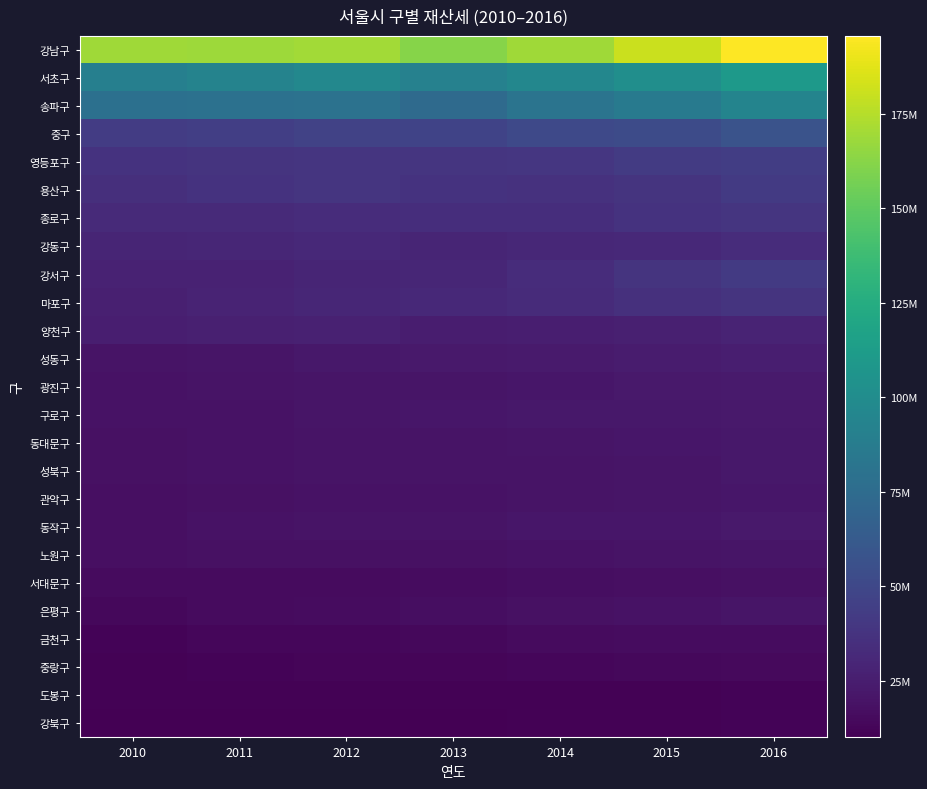

Where is 강동구 nearest to the value 31306663?

2012